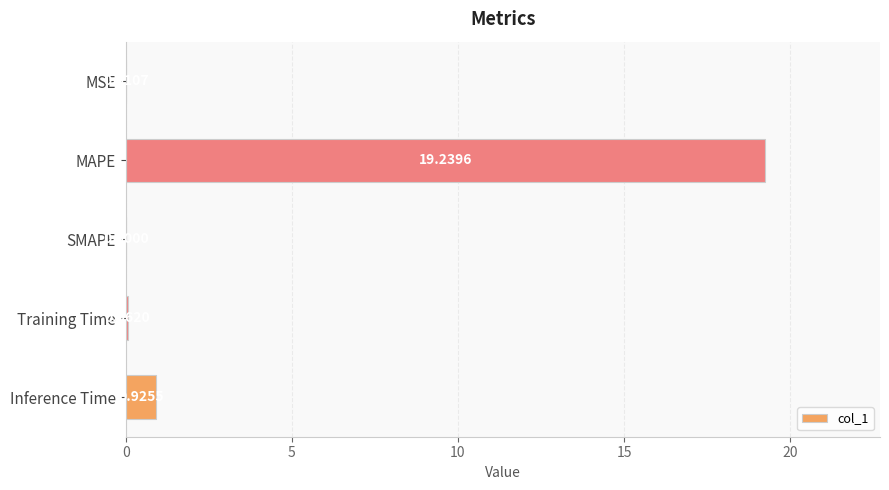

What is the sum of all values?

20.2